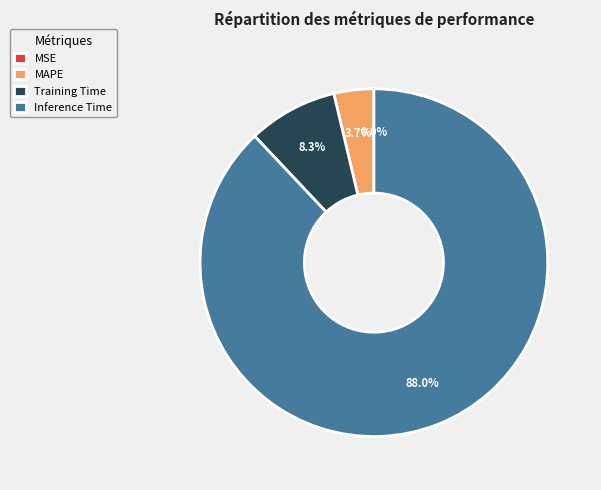

What is the largest slice in the pie chart?

Inference Time